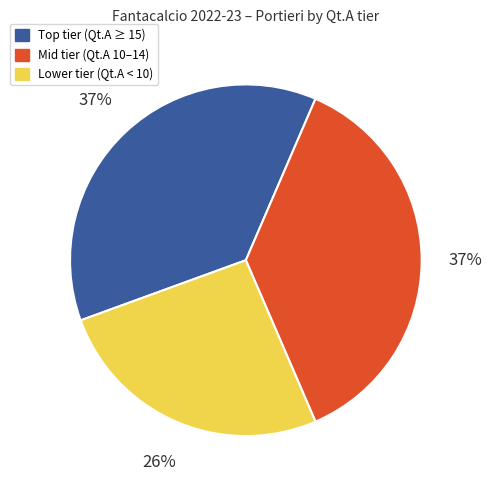

Count the number of slices in the pie.

3